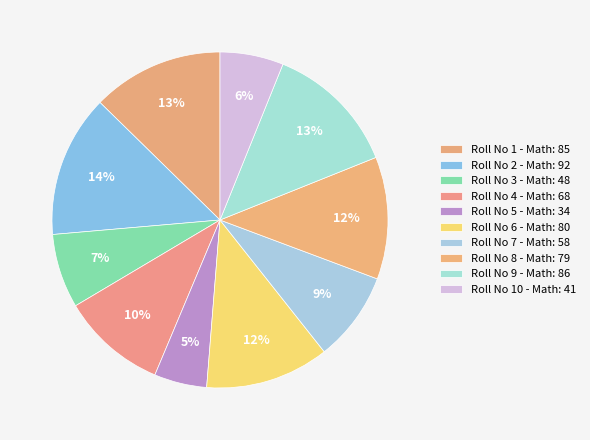

Rank the categories by value from highest to lowest.

2, 9, 1, 6, 8, 4, 7, 3, 10, 5